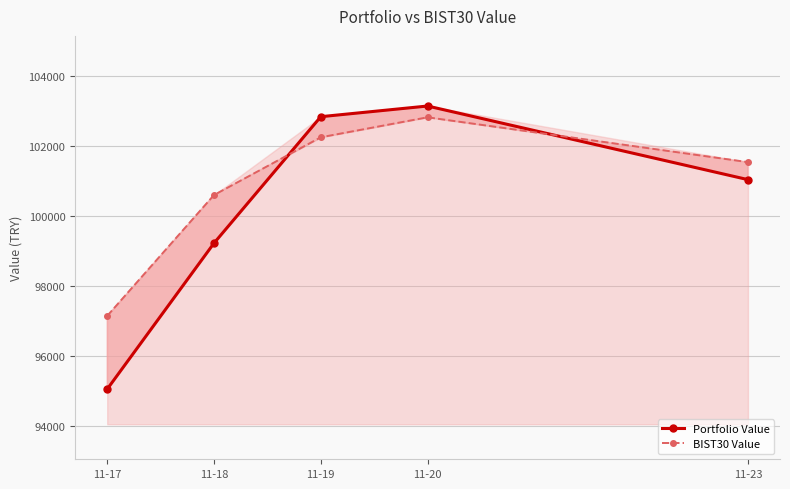

How many values in the Portfolio Value series exceed 101030?

3